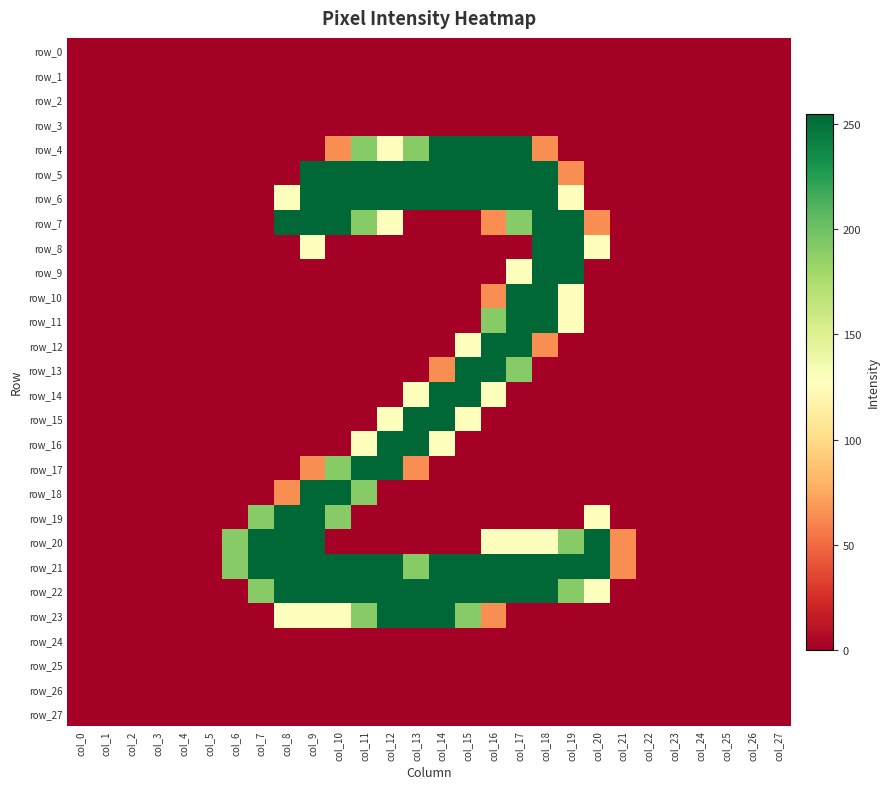

How many positive values does the row_12 series have?

4